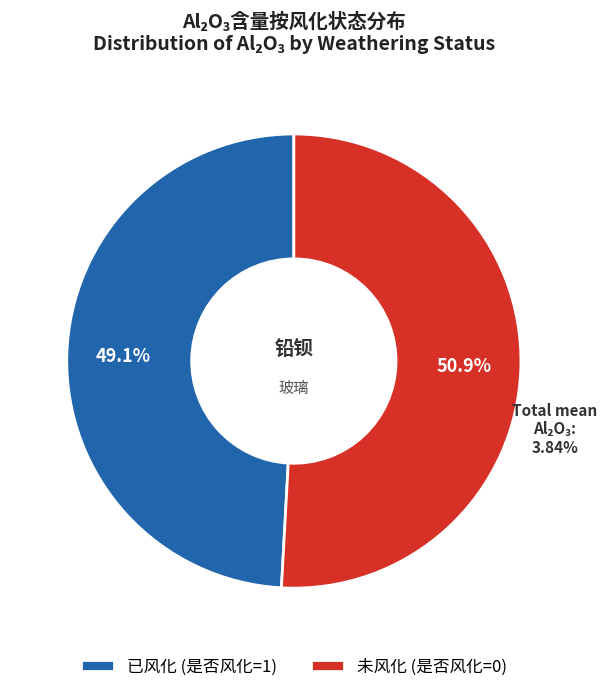

Does 29 account for over 50% of the chart?

No